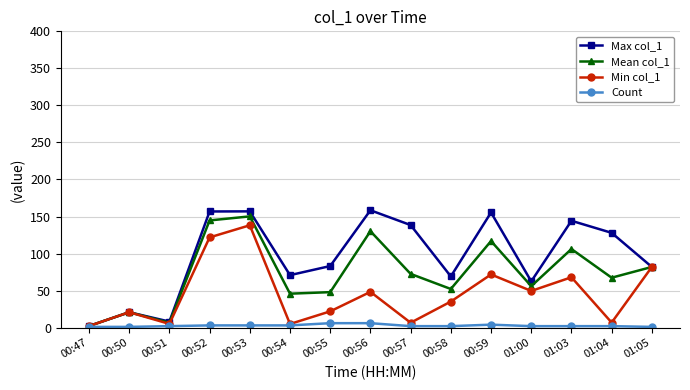

What are all the series names shown in the legend?

Max col_1, Mean col_1, Min col_1, Count